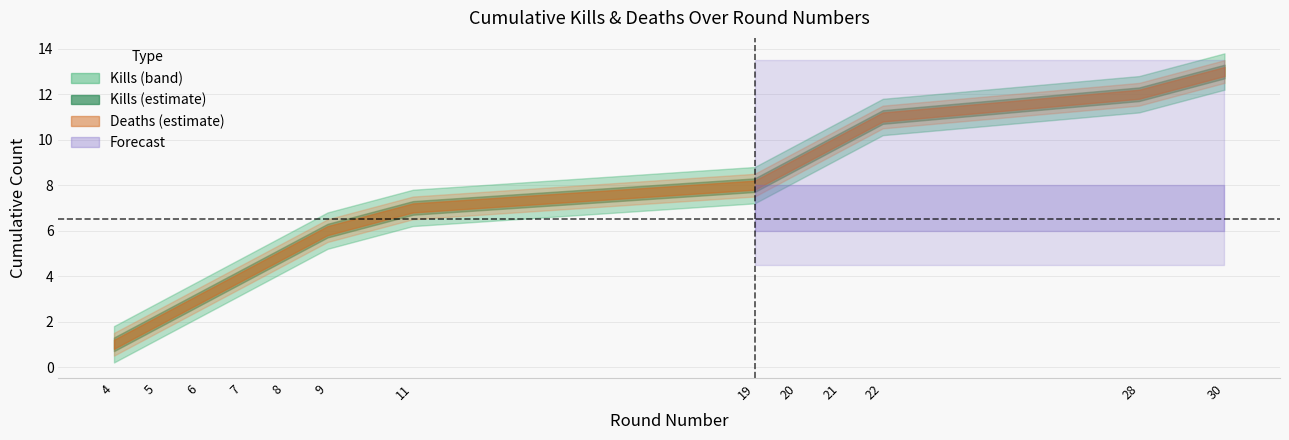

True or false: Deaths per Round (cumulative) and Kills per Round (cumulative) cross at least once.

False